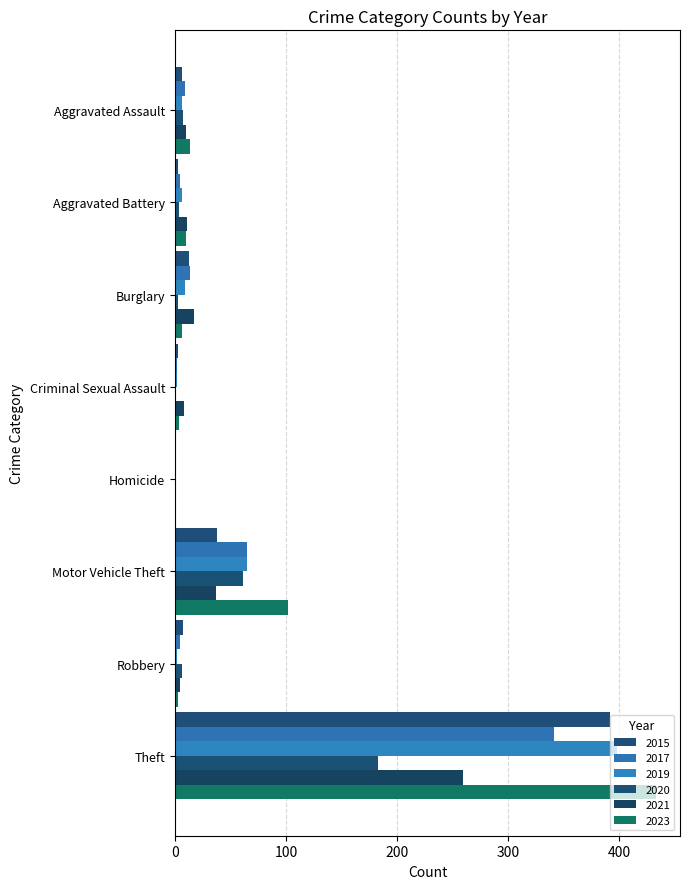

How many distinct data groups are displayed?

6